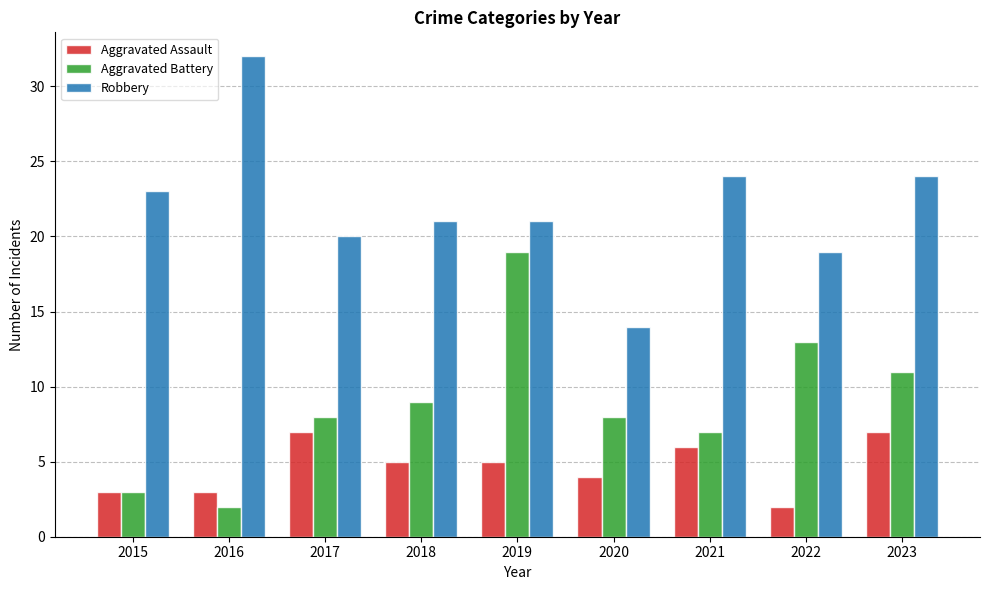

At how many categories does at least one series exceed 13?

9